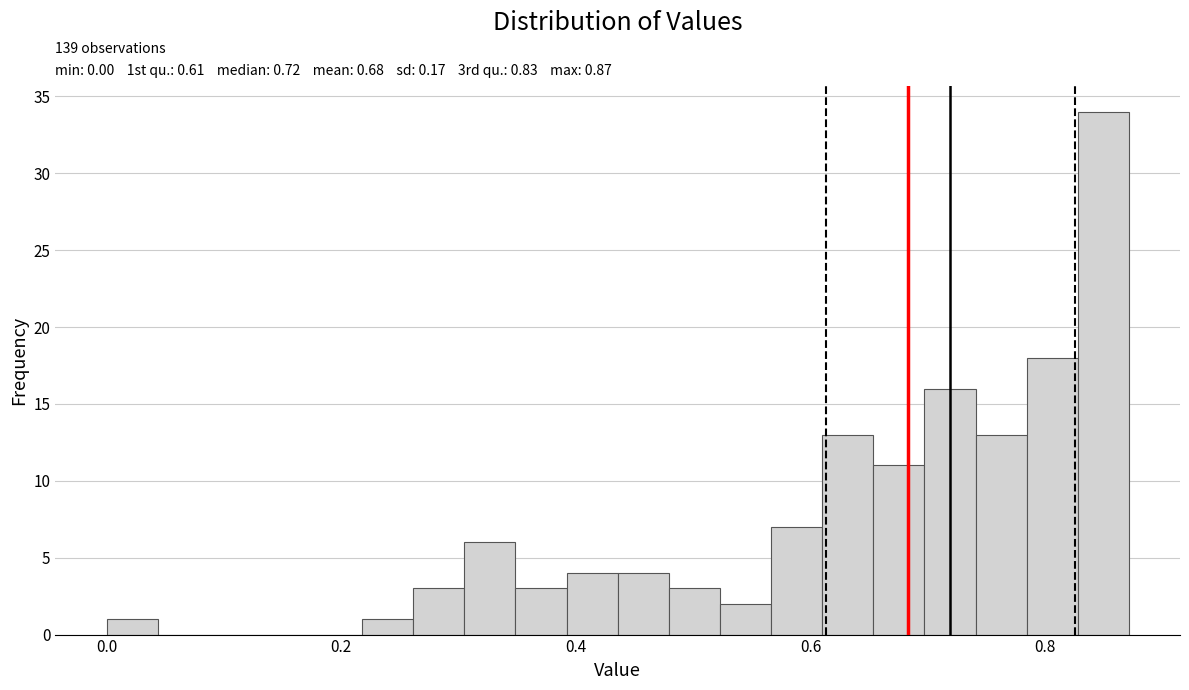

Around what value on the x-axis is the tallest bar? Give the approximate position of its centre, as read against the axis.

0.84